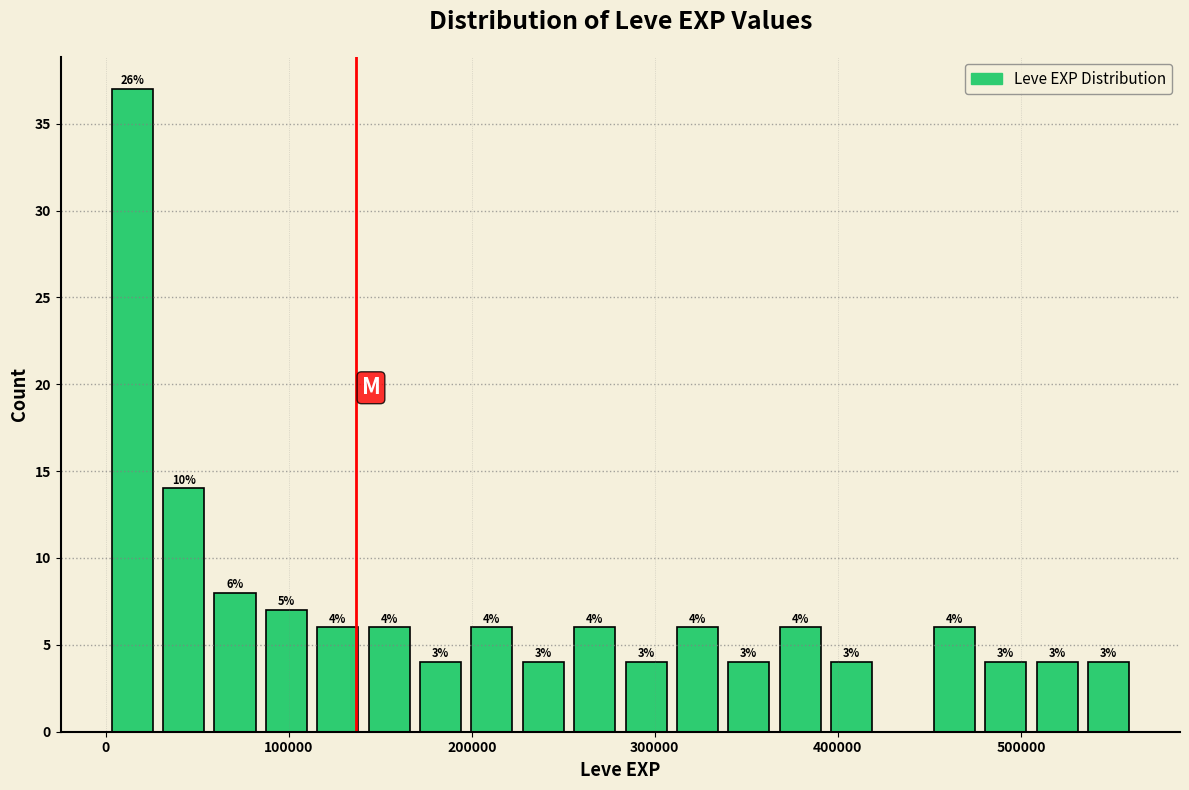

Around what value on the x-axis is the tallest bar? Give the approximate position of its centre, as read against the axis.

10000